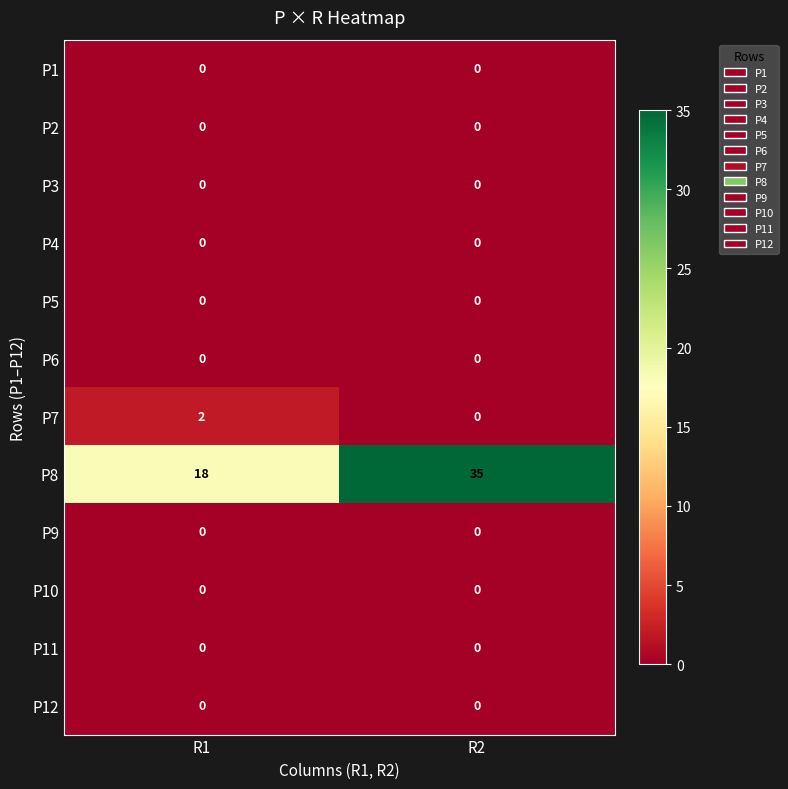

The P4 series shows 0 at R1. True or false?

True